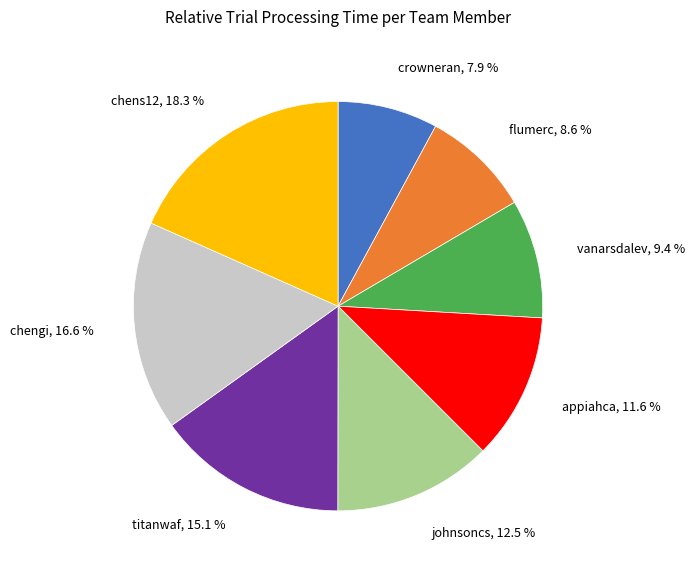

What percentage is the chens12 slice, to the nearest percent?

18%